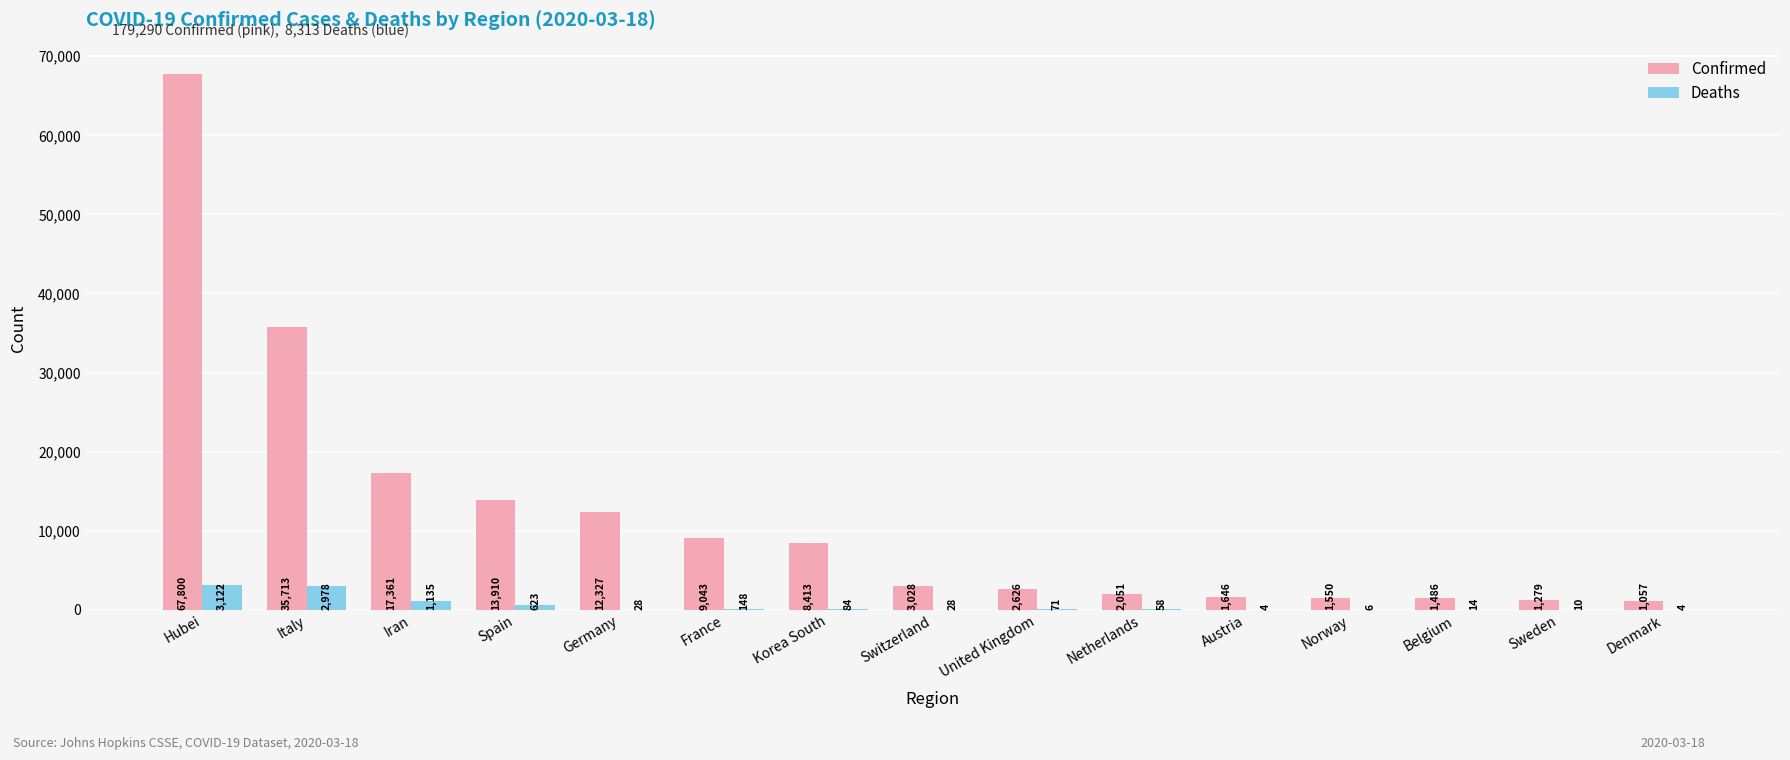

The value of Confirmed at Germany is 12327. True or false?

True